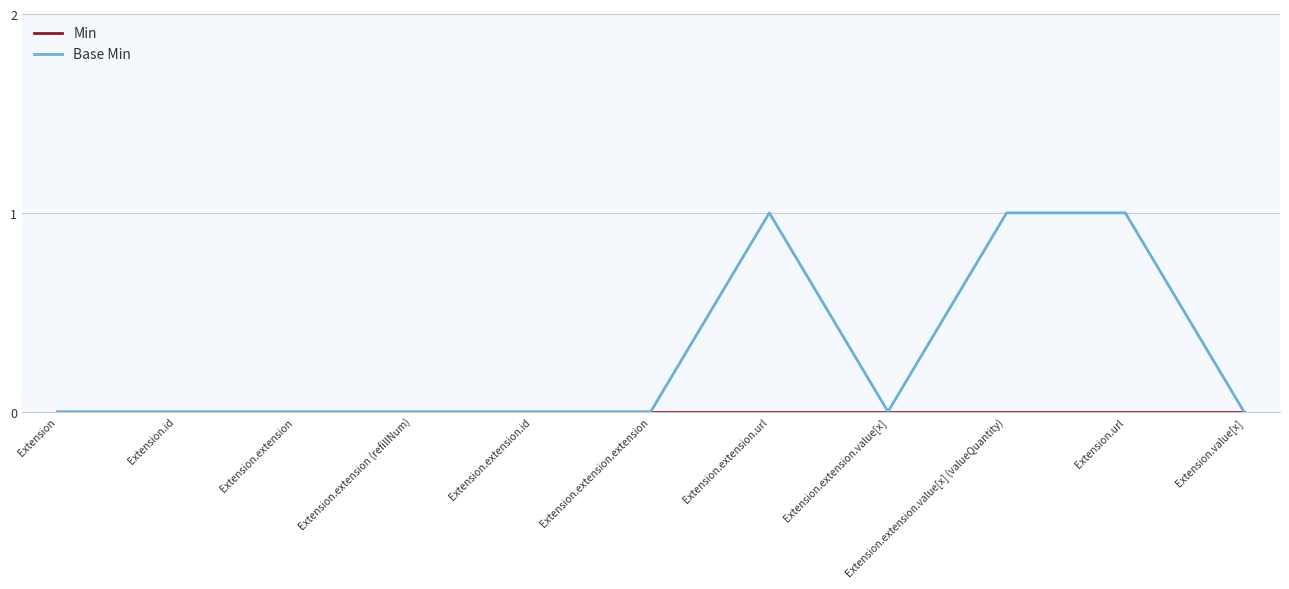

What position from the left is Extension.extension.extension?

6